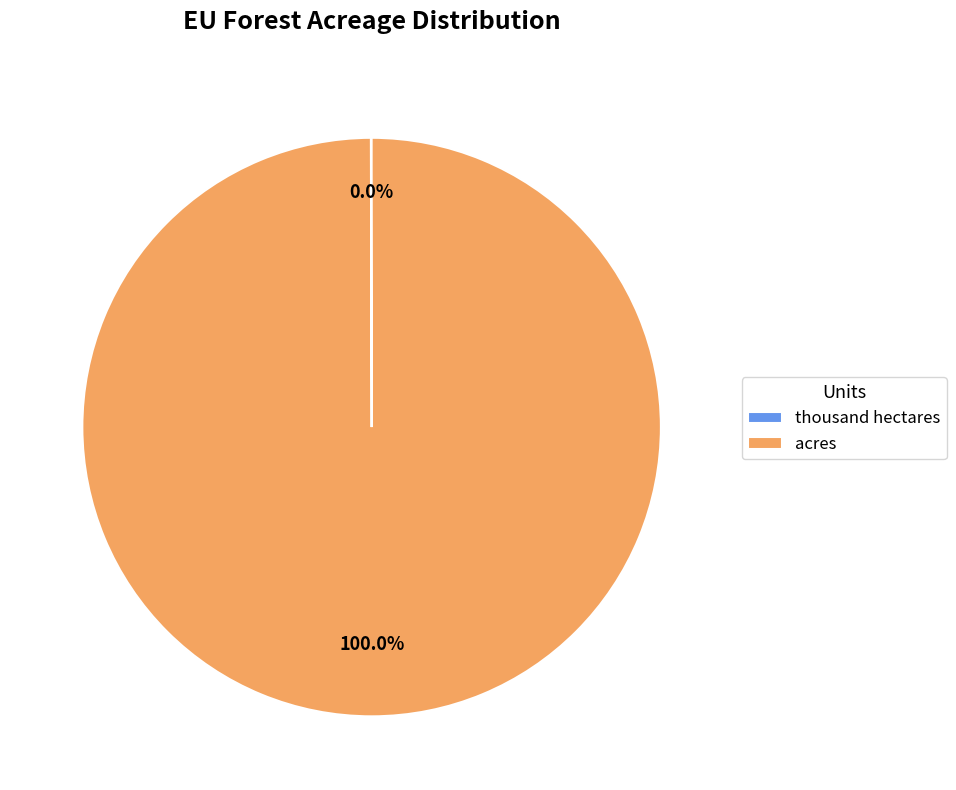

What percentage is the acres slice, to the nearest percent?

100%